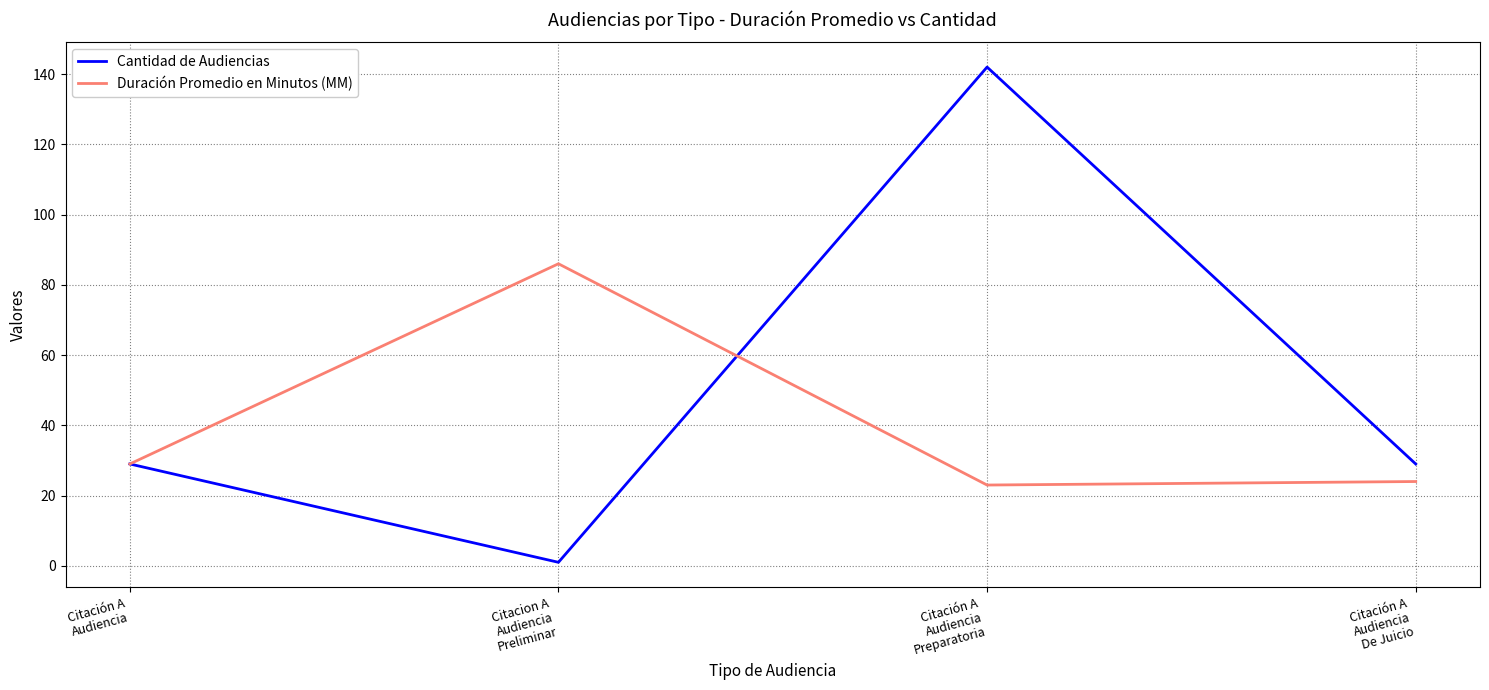

True or false: Cantidad de Audiencias has more than 1 interior local peaks.

False